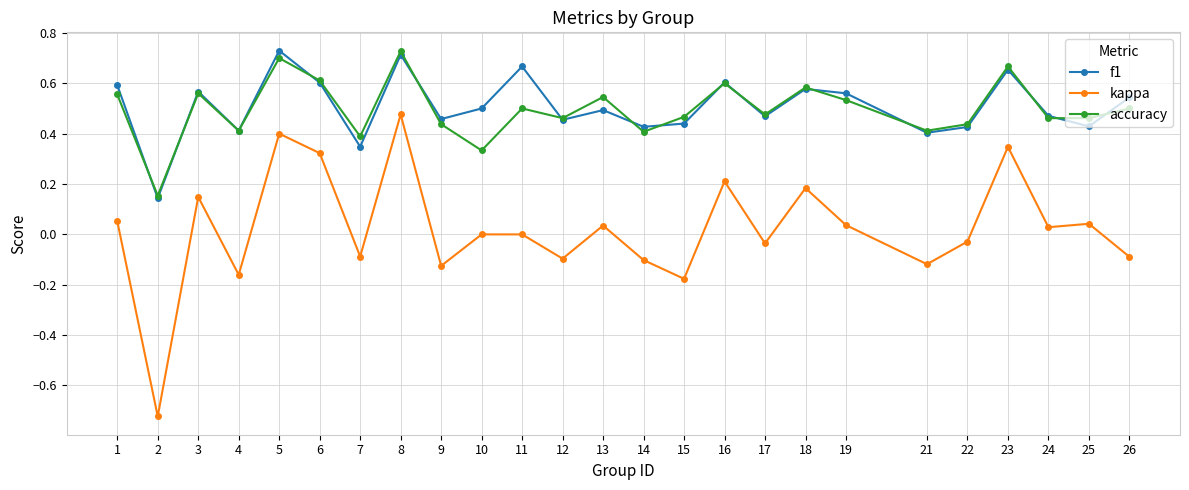

True or false: kappa and f1 intersect in this chart.

False